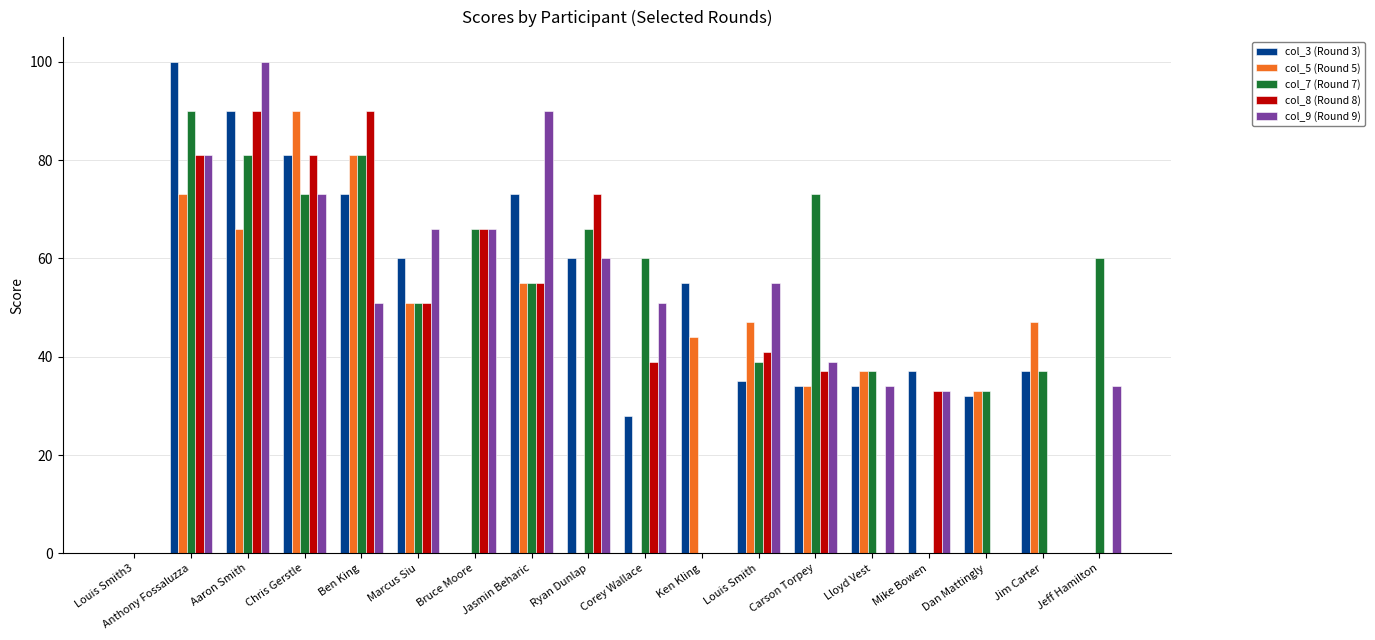

Reading left to right, list all the values displayed in this chart.

col_3 (Round 3): 0	100	90	81	73	60	0	73	60	28	55	35	34	34	37	32	37	0
col_5 (Round 5): 0	73	66	90	81	51	0	55	0	0	44	47	34	37	0	33	47	0
col_7 (Round 7): 0	90	81	73	81	51	66	55	66	60	0	39	73	37	0	33	37	60
col_8 (Round 8): 0	81	90	81	90	51	66	55	73	39	0	41	37	0	33	0	0	0
col_9 (Round 9): 0	81	100	73	51	66	66	90	60	51	0	55	39	34	33	0	0	34